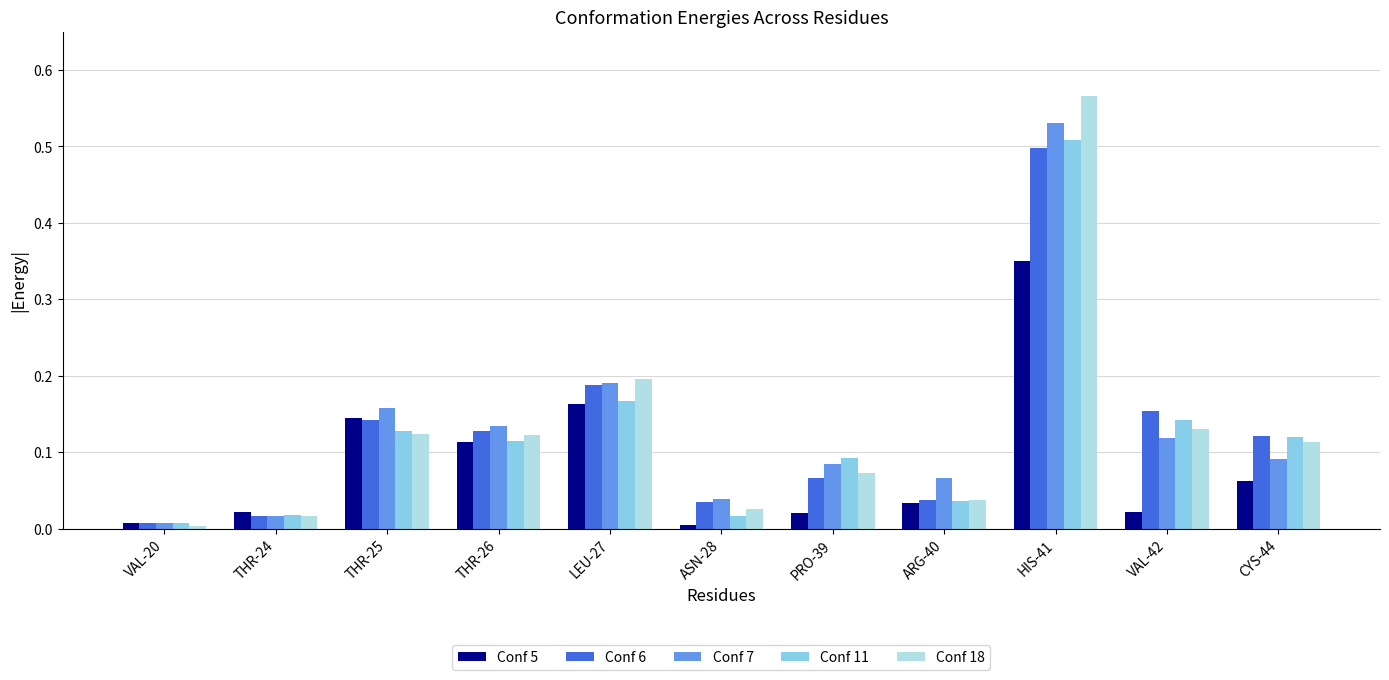

At which category is the sum across all series the highest?

HIS-41